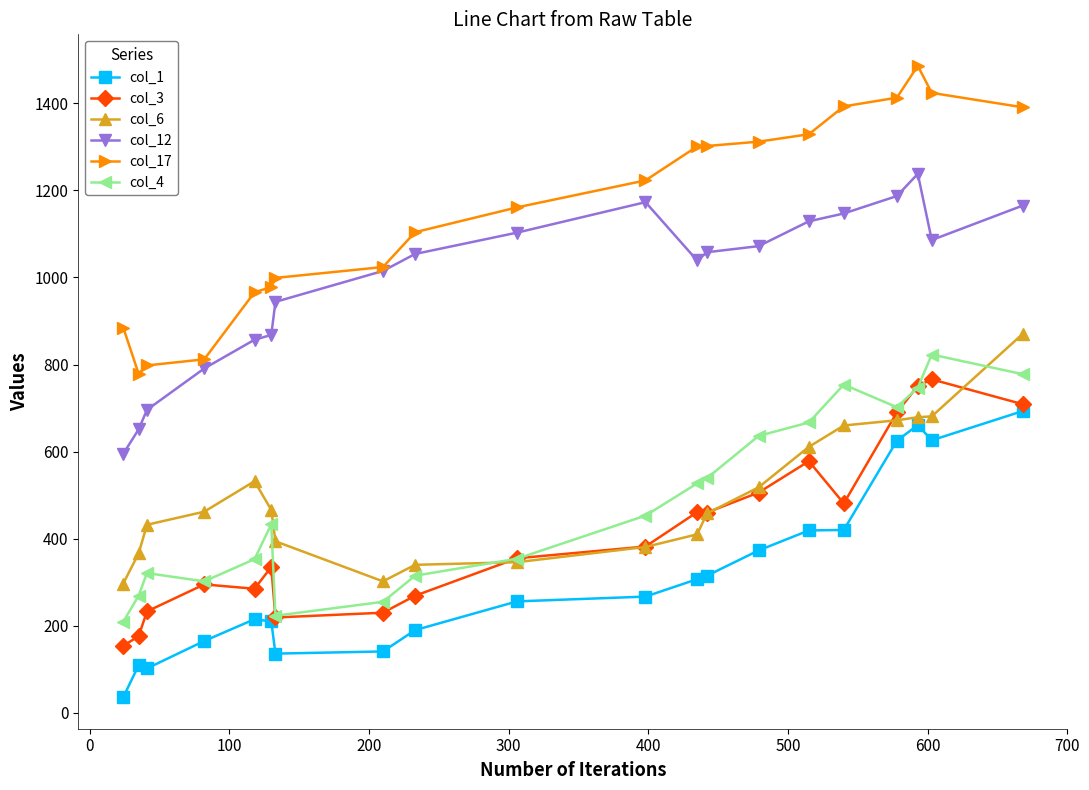

Which series has the largest total across all categories?

col_17